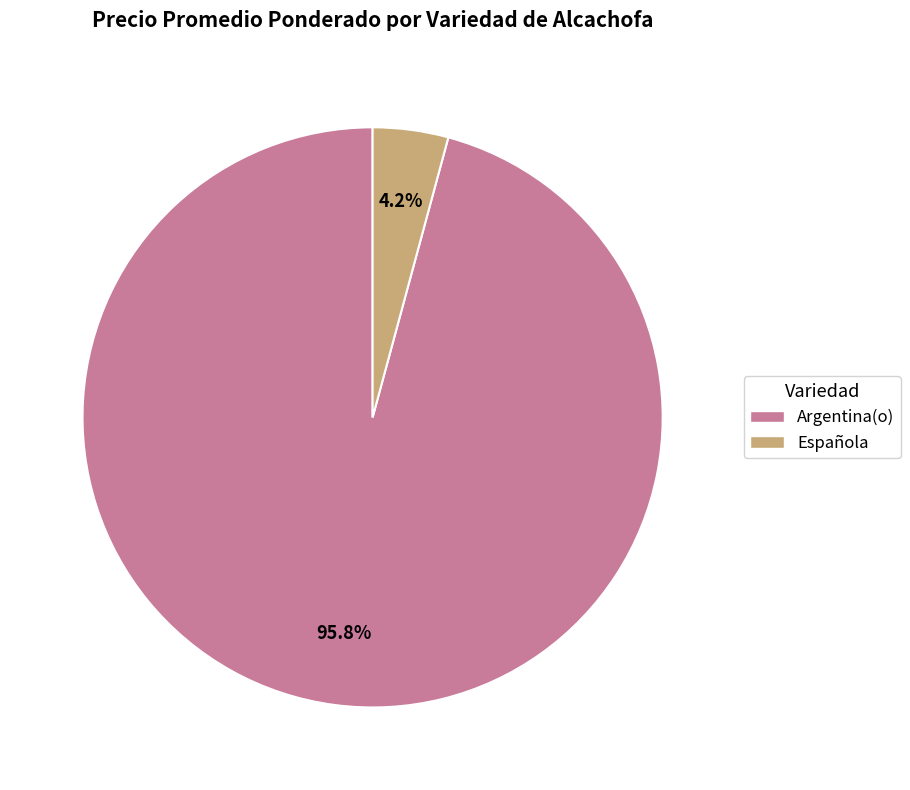

Which has a higher value, Argentina(o) or Española?

Argentina(o)